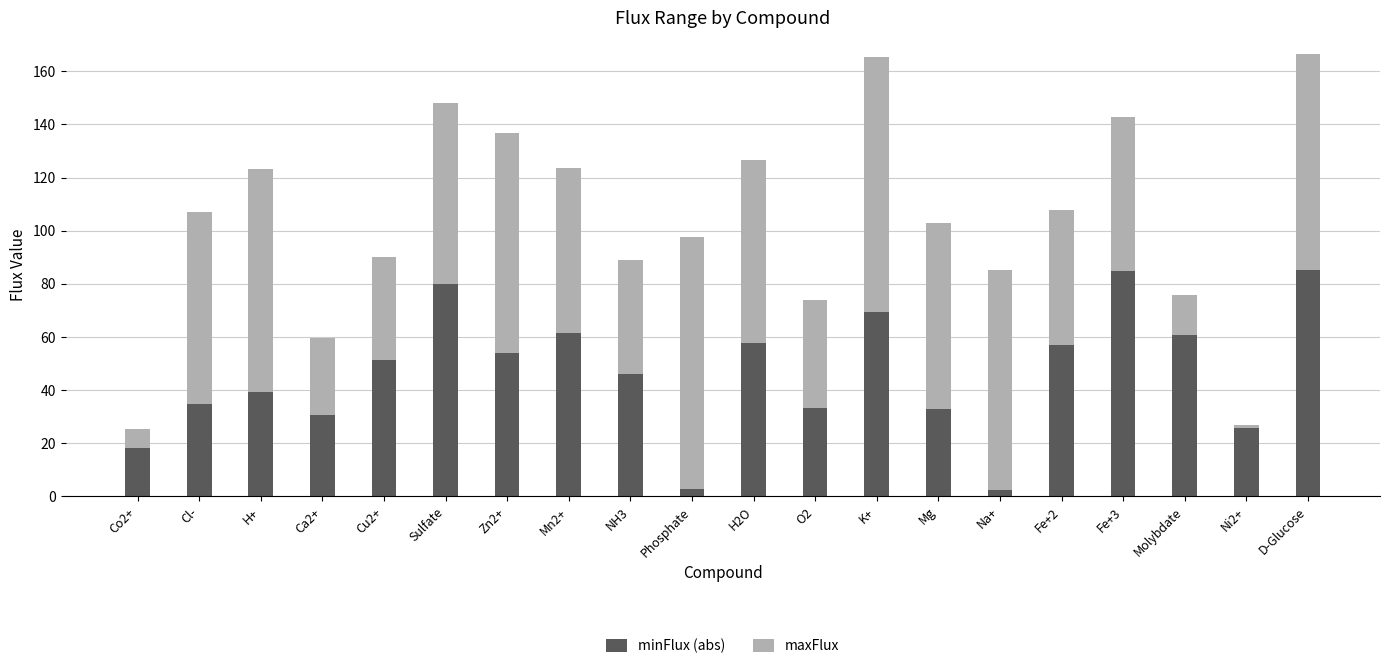

What is the total value across all series at Ca2+?

59.7